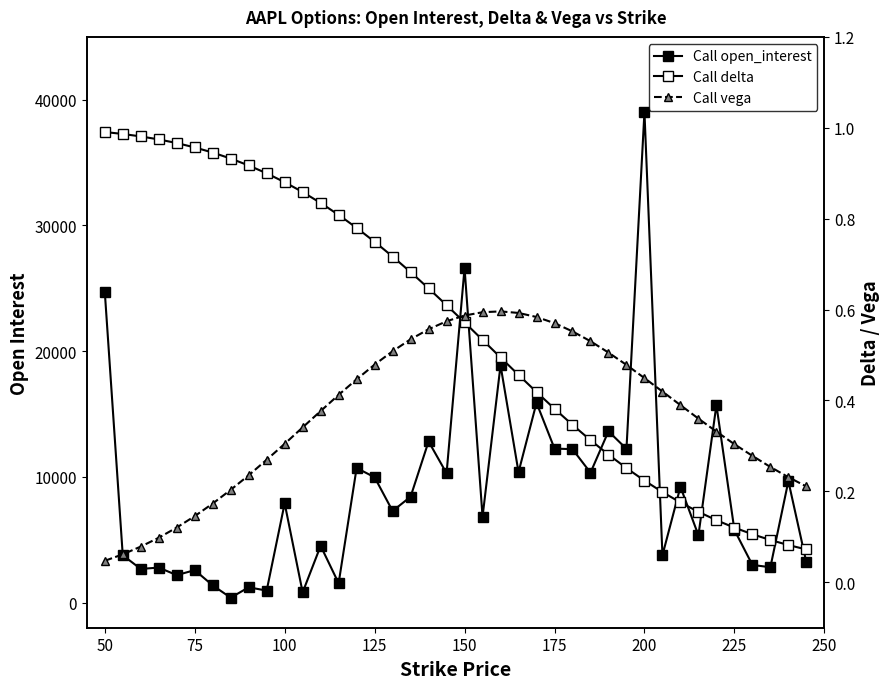

What is the value of the Call open_interest point at the 15th from the left?

10706.0